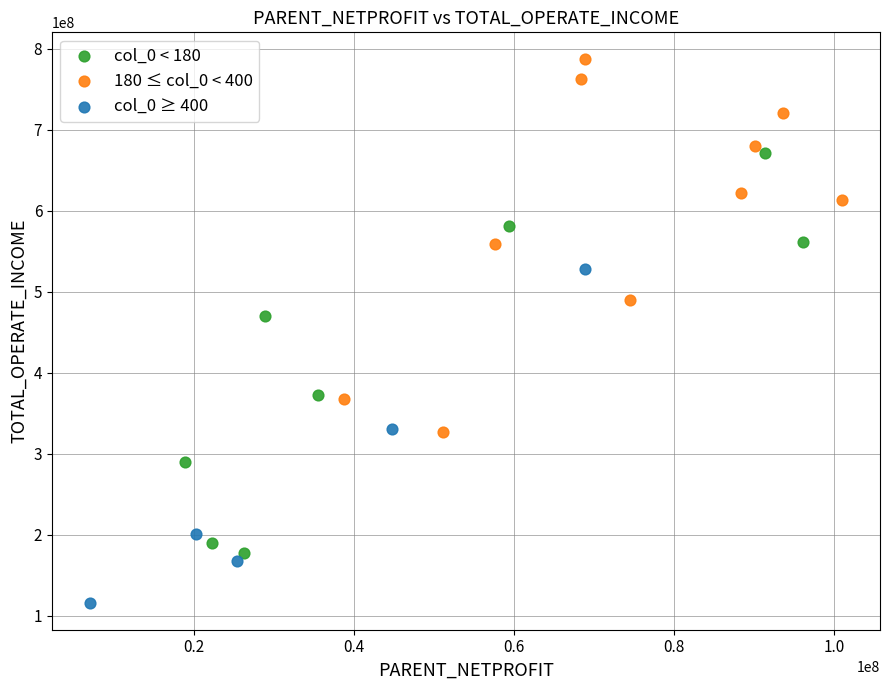

Which series reaches the minimum Y coordinate?

col_0 ≥ 400